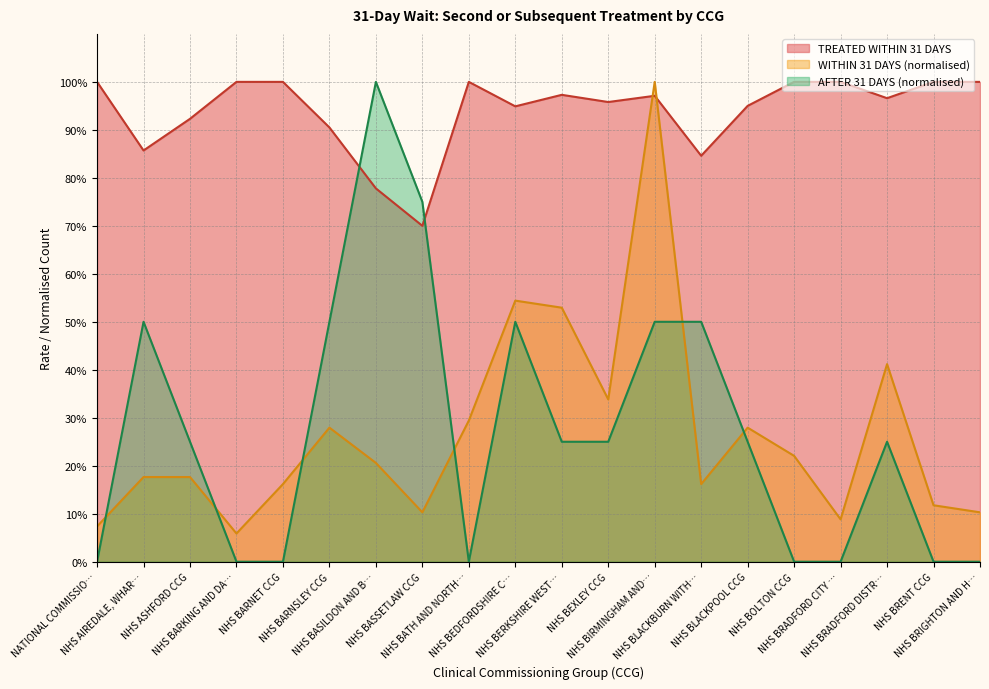

True or false: AFTER 31 DAYS has a value of 0.2 at NHS BRADFORD DISTR….

False